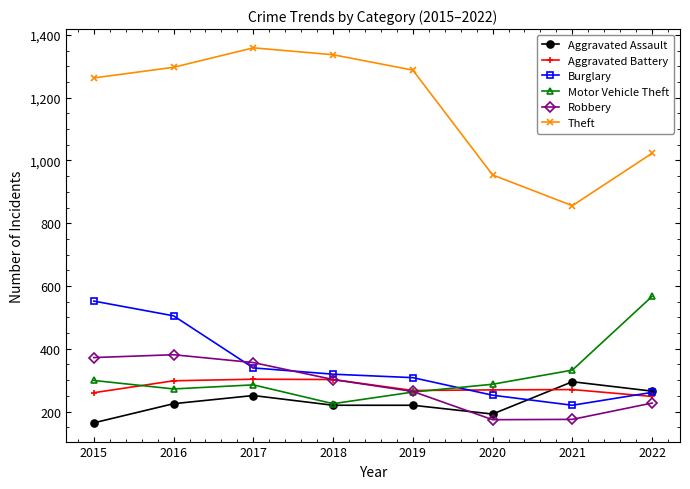

What is the difference between the second highest and minimum values in the Motor Vehicle Theft series?

107